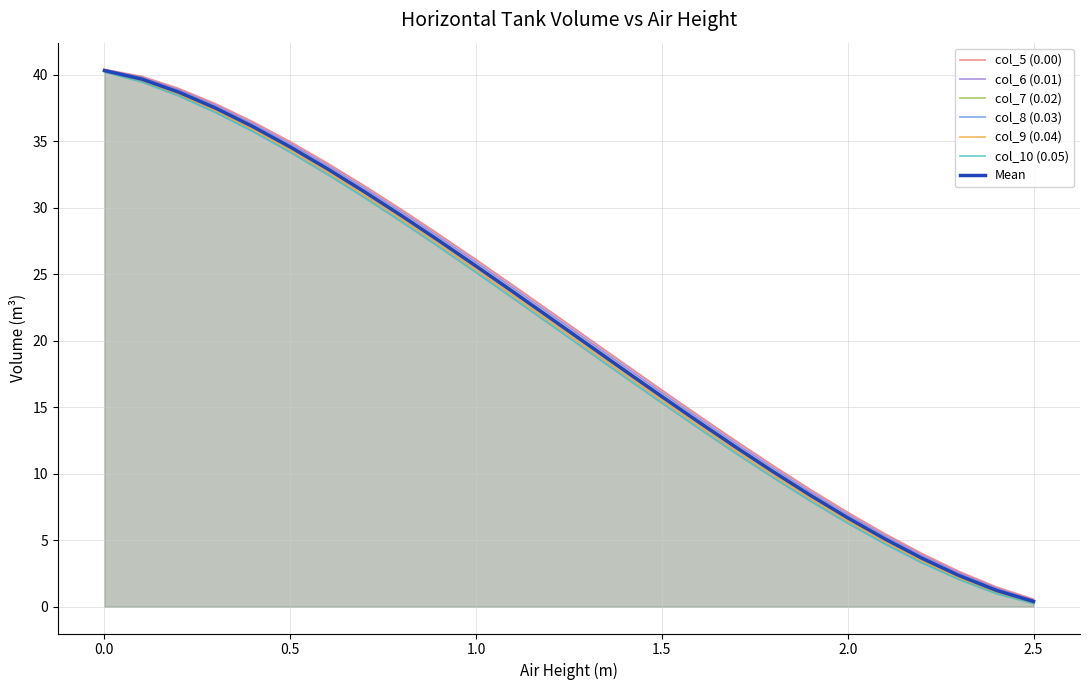

How many series are shown in this chart?

6